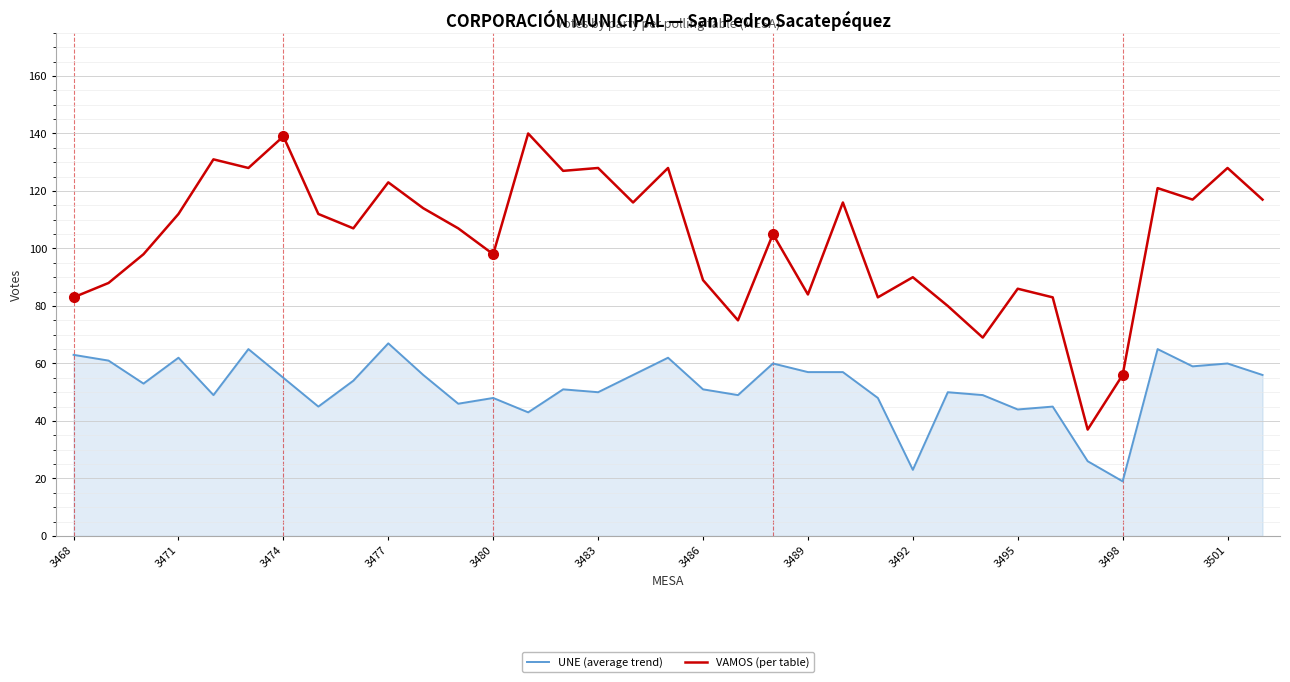

List the series in order of their overall mean, lowest first.

UNE (average trend), VAMOS (per table)